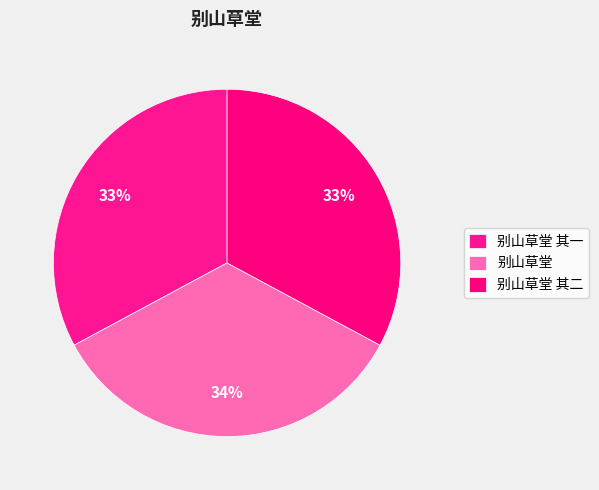

Rank the categories by value from lowest to highest.

别山草堂 其一, 别山草堂 其二, 别山草堂